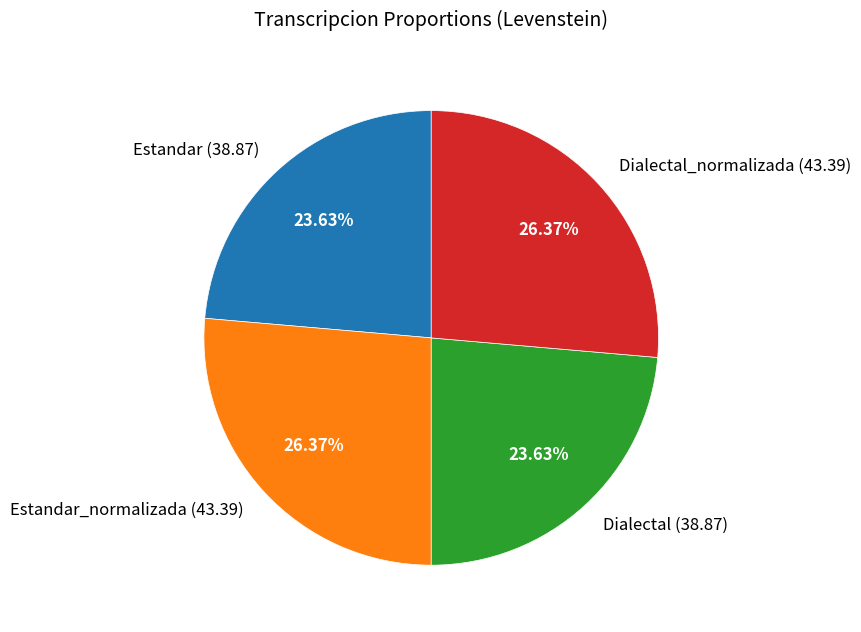

Approximately how many times larger is the value at Estandar (38.87) compared to Dialectal_normalizada (43.39)?

0.9